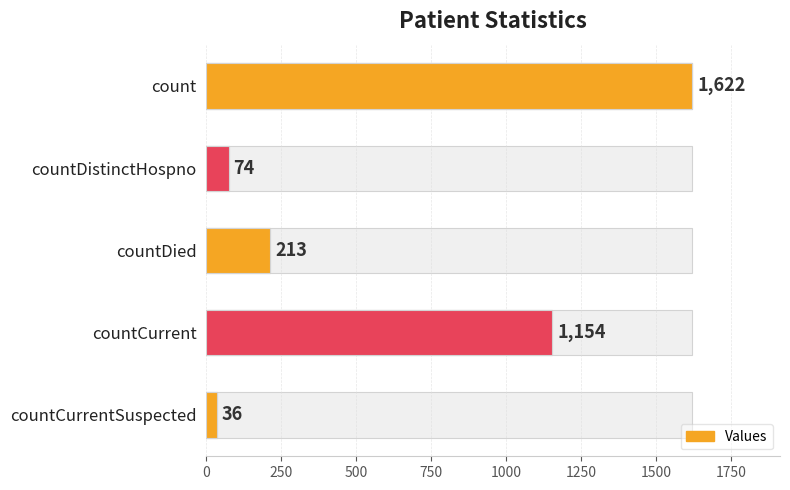

How many values in the Patient Count series are below 213?

2